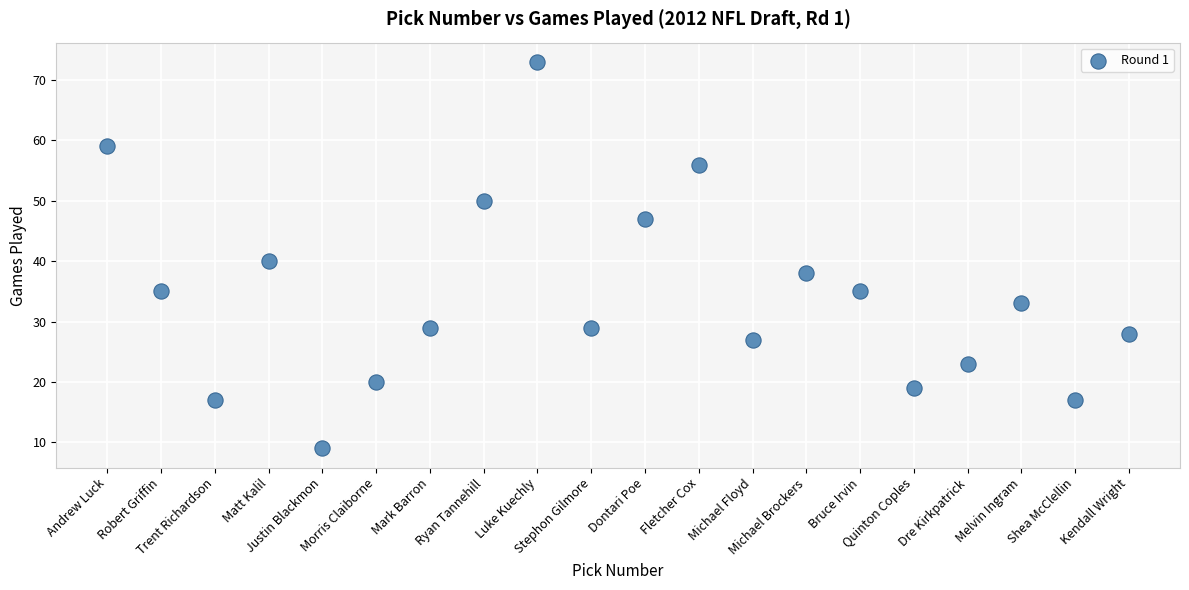

What is the range of X values (max minus min)?

19